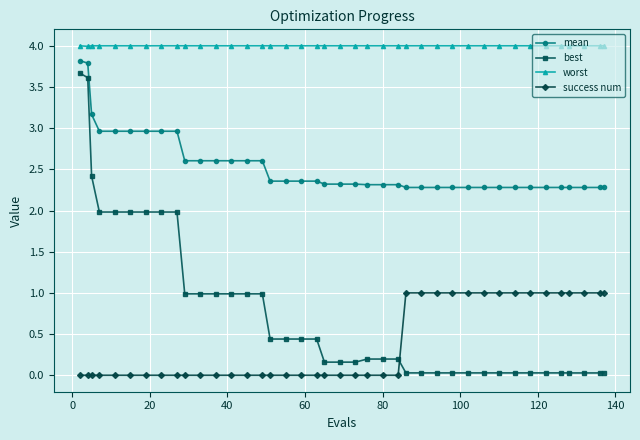

Which series has the largest range (max minus min)?

best